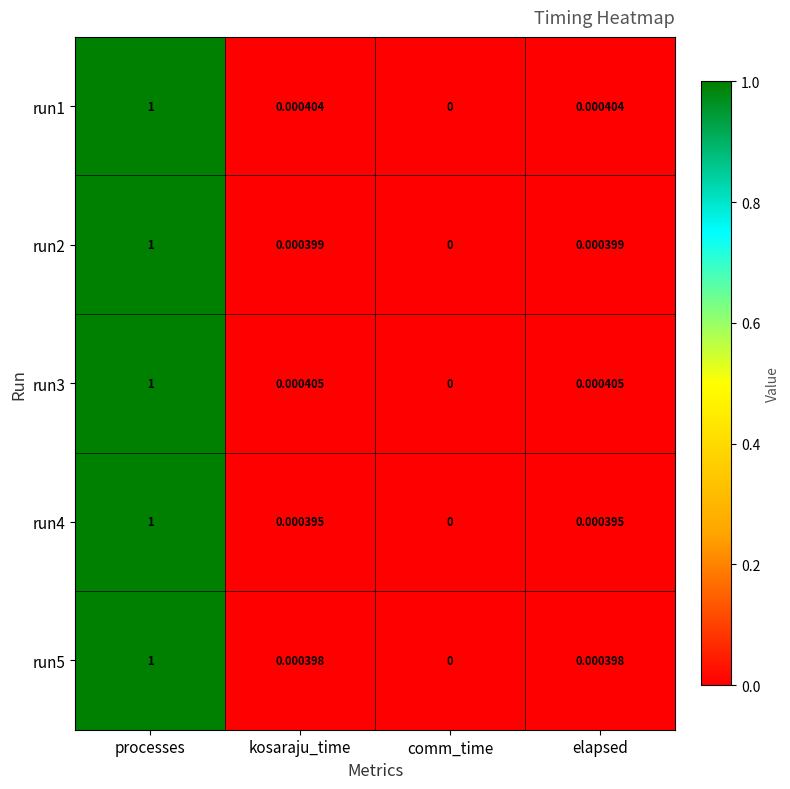

At which label is run3 closest to 0?

comm_time